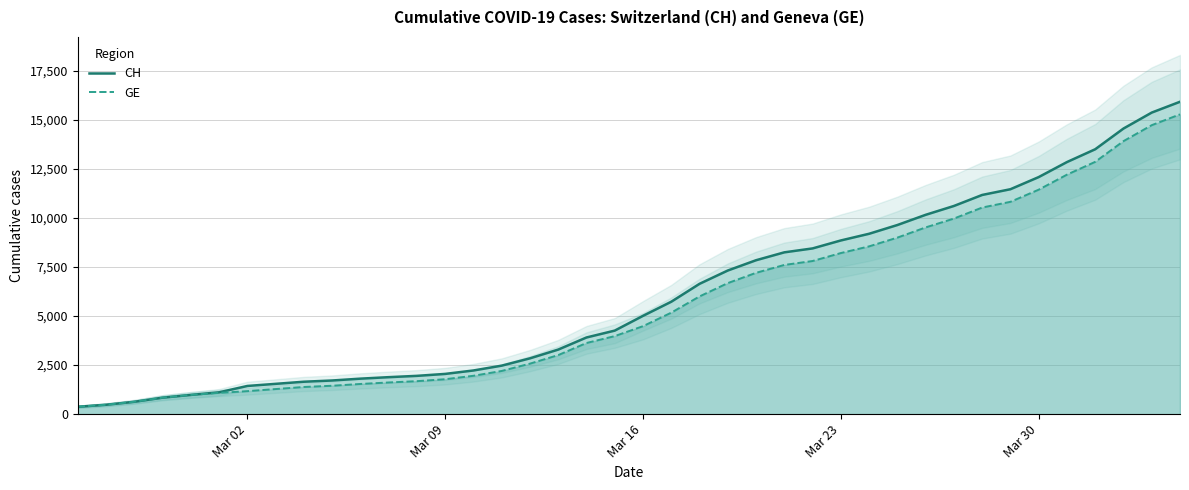

Reading left to right, what are all the values shown in this chart?

CH: 375	479	630	840	981	1113	1436	1544	1652	1715	1809	1885	1952	2051	2226	2472	2845	3291	3908	4259	5012	5731	6644	7323	7847	8249	8449	8855	9196	9642	10162	10613	11175	11467	12086	12852	13505	14561	15375	15926
GE: 375	479	630	840	981	1083	1171	1278	1384	1447	1538	1614	1681	1780	1955	2201	2574	3010	3627	3978	4485	5174	6002	6681	7205	7607	7807	8213	8554	9000	9520	9971	10533	10825	11444	12210	12863	13919	14733	15284